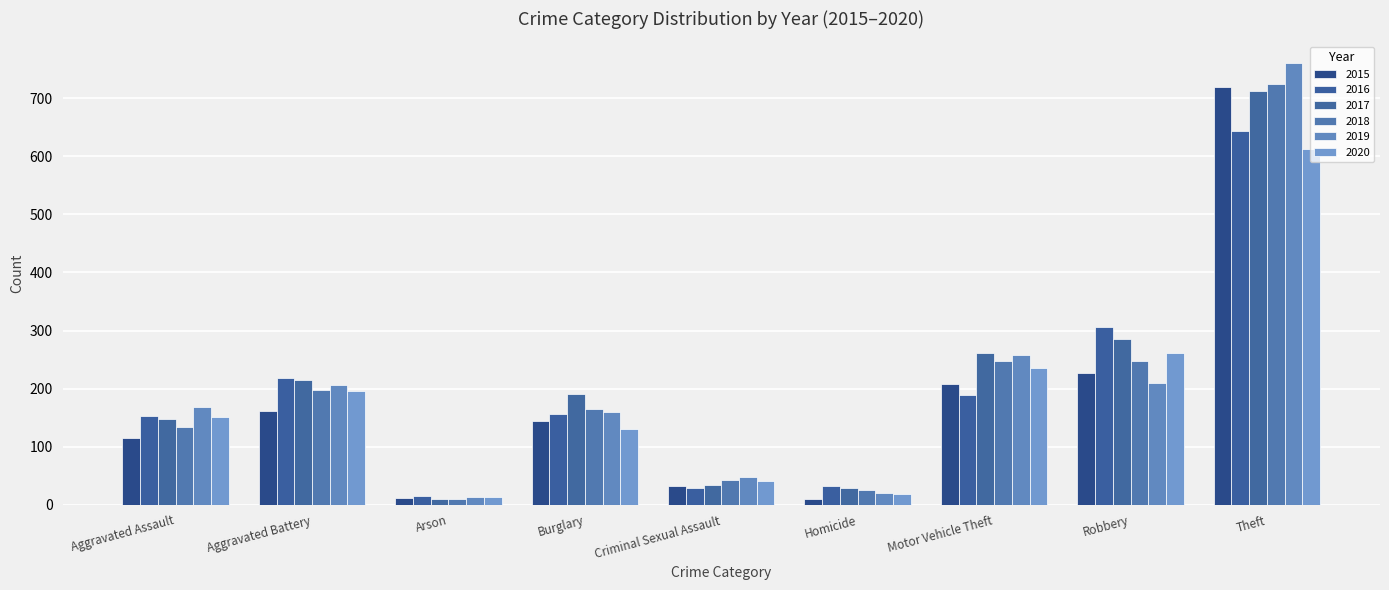

Which category has the lowest value in the 2016 series?

Arson